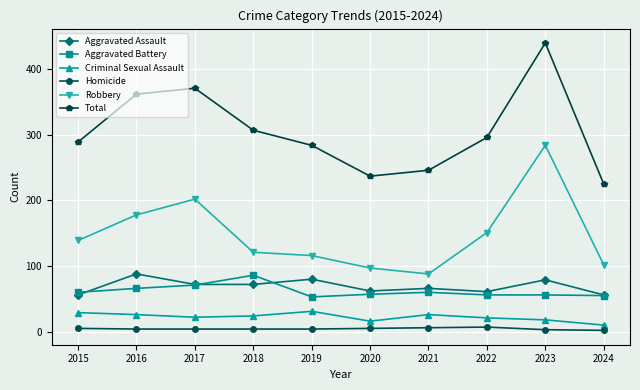

True or false: Aggravated Assault has more than 2 interior local peaks.

True